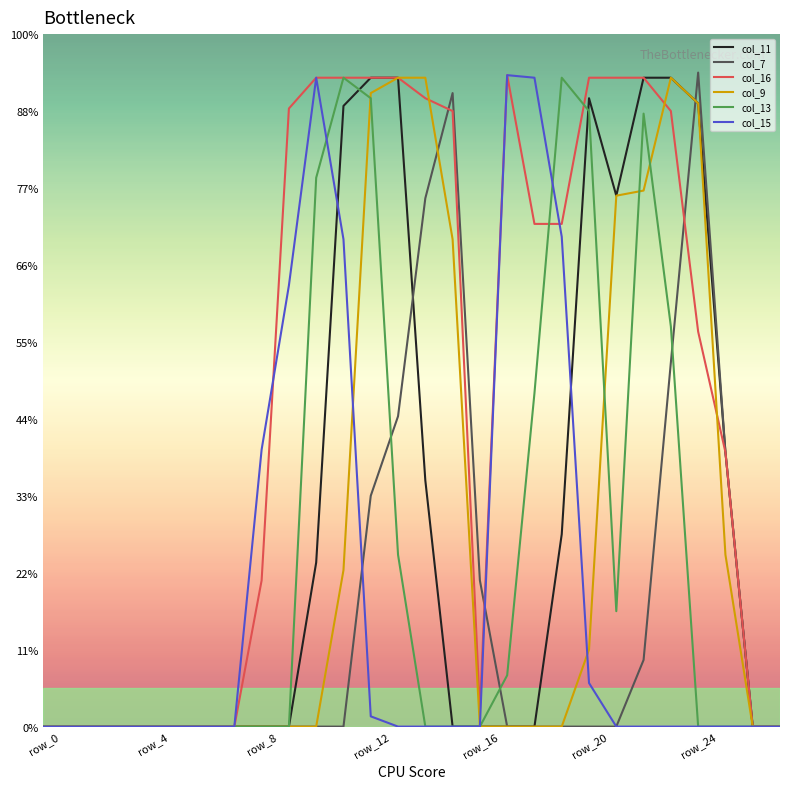

What are all the series names shown in the legend?

col_11, col_7, col_16, col_9, col_13, col_15